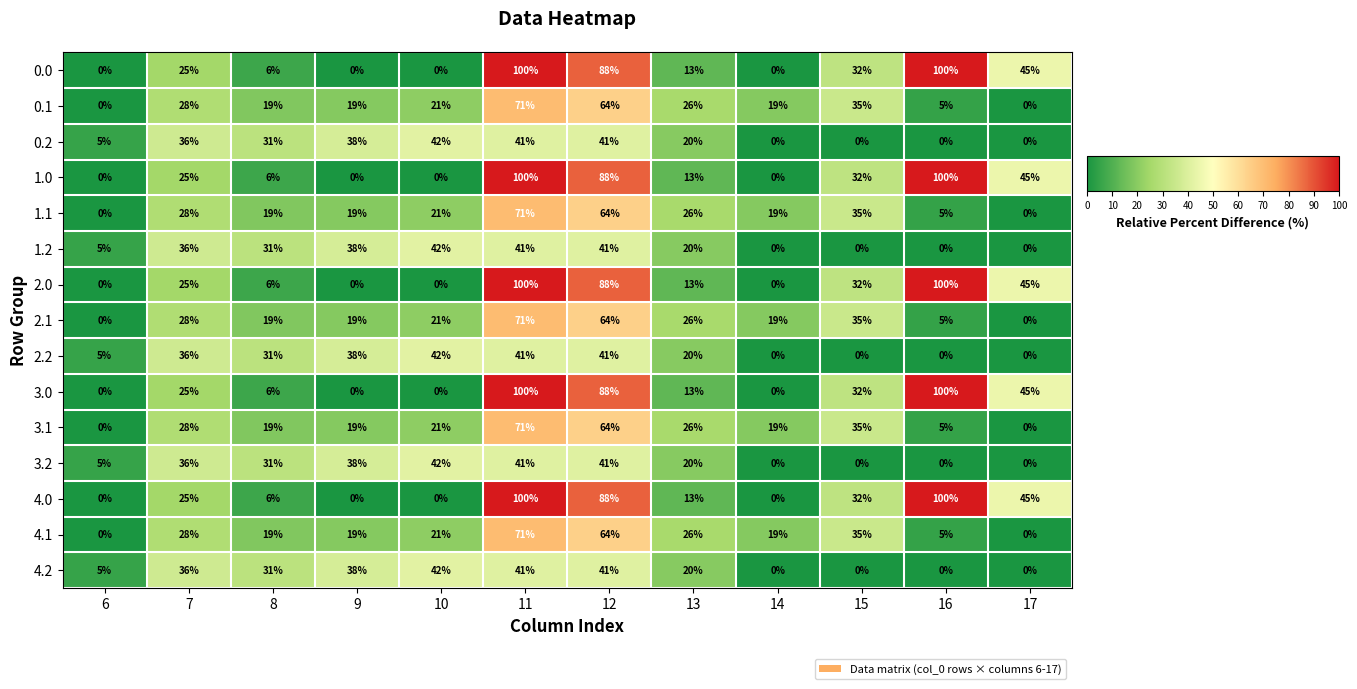

What is the difference between the highest and lowest values at 8?

25